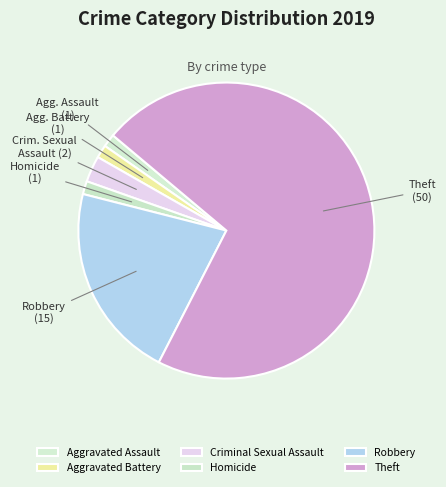

To the nearest percent, what is the difference between the largest and smallest slice percentages?

70%